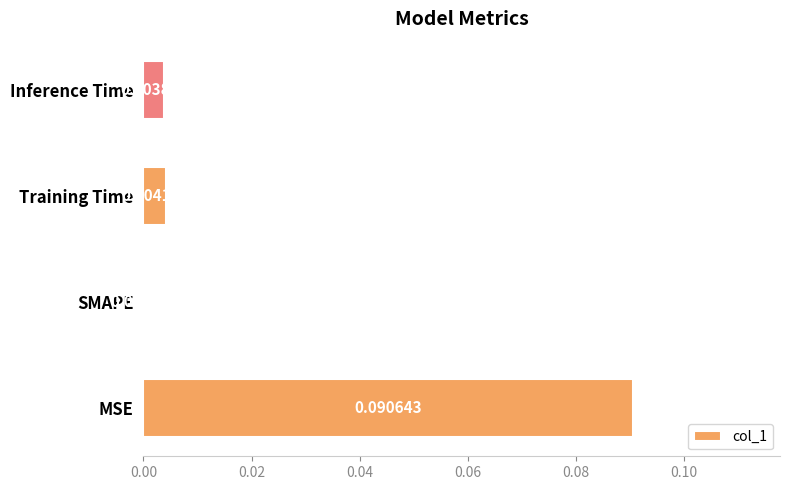

Between Inference Time and MSE, which is larger?

MSE